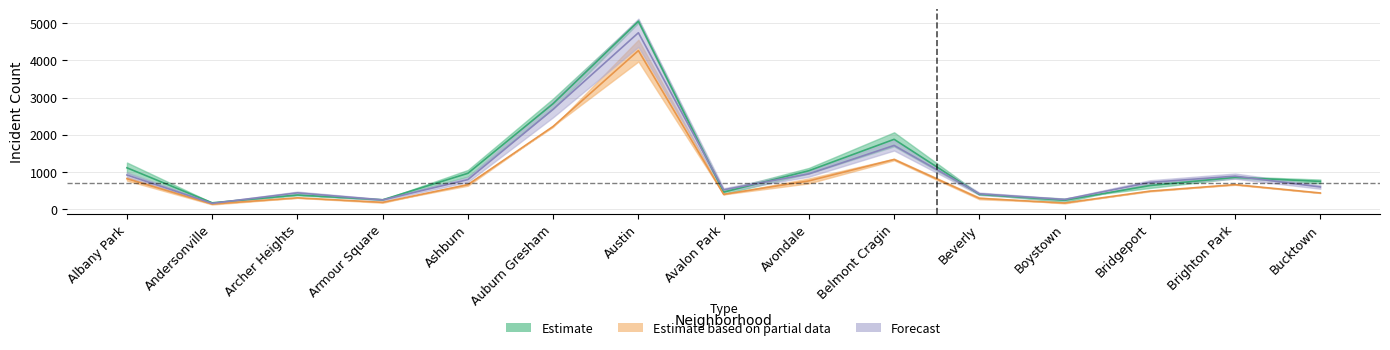

What is the spread (max minus min) of values at Albany Park?

292.5